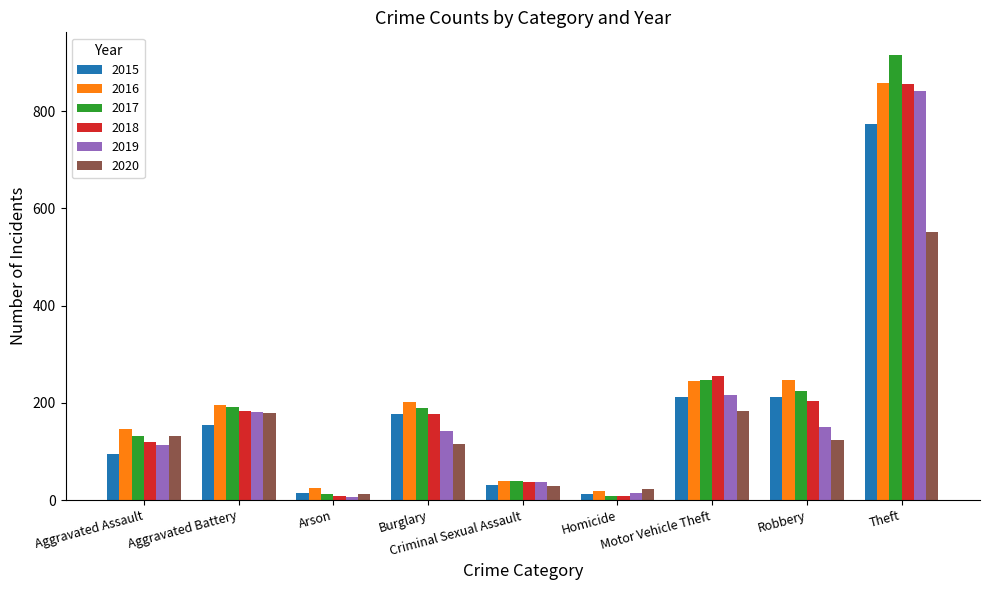

Between Burglary and Theft, which series saw the biggest shift?

2017